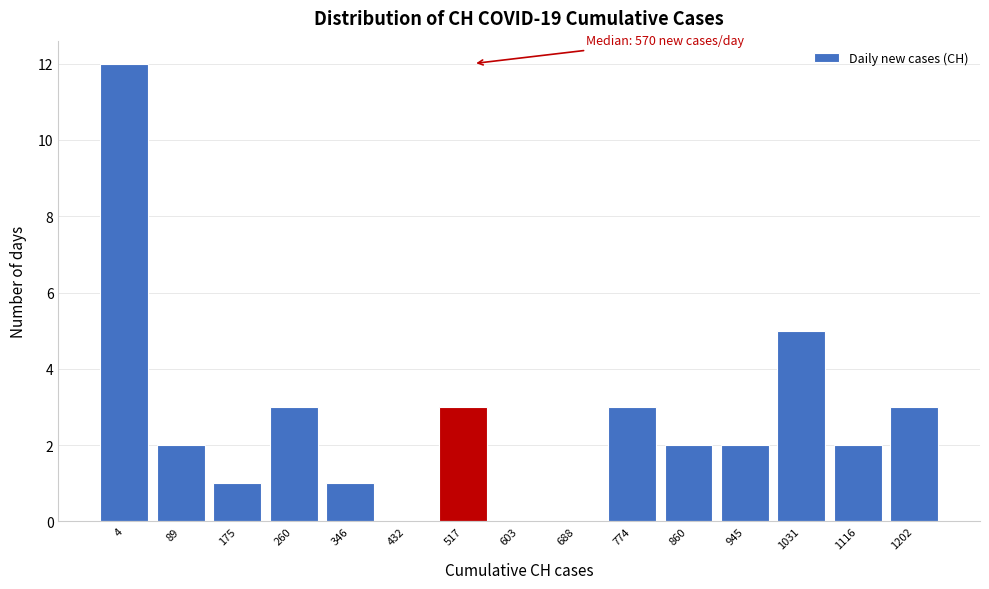

Reading left to right, transcribe all the data shown in this chart.

4=12	89=2	175=1	260=3	346=1	432=0	517=3	603=0	688=0	774=3	860=2	945=2	1031=5	1116=2	1202=3